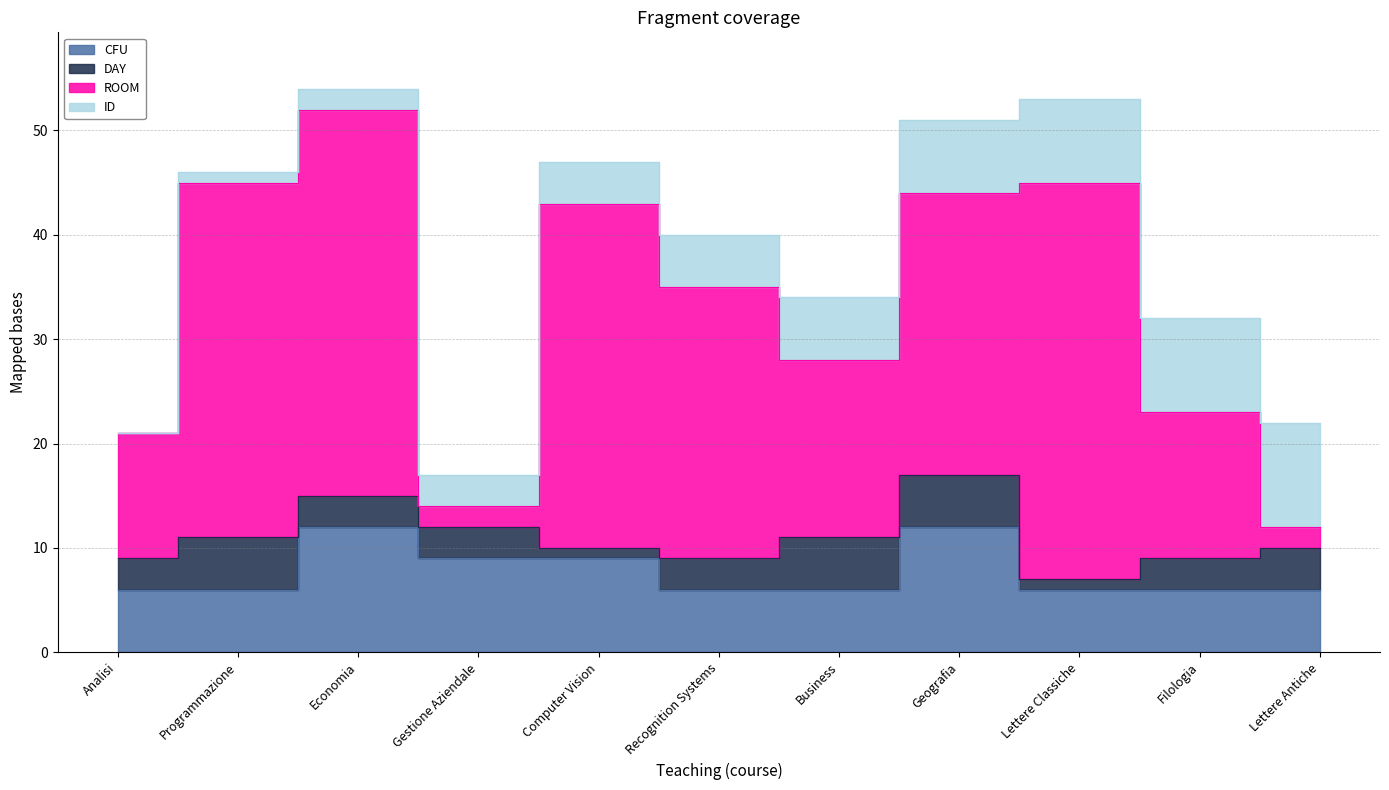

In DAY, how many points are higher than both neighbors (excluding endpoints)?

1